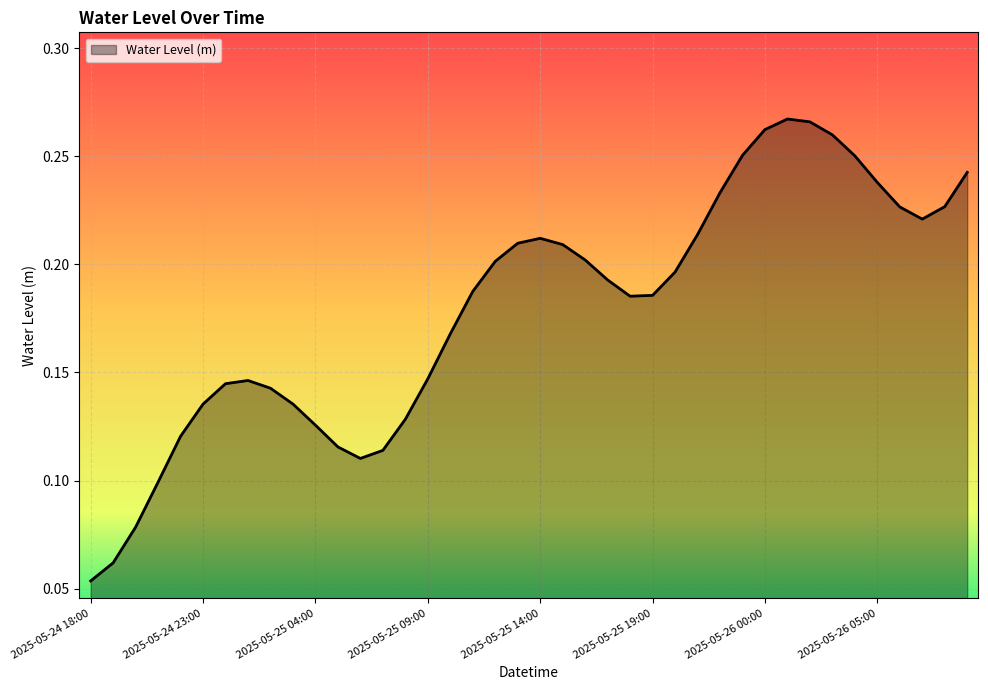

List the labels in order of value, largest first.

2025-05-26 01:00, 2025-05-26 02:00, 2025-05-26 00:00, 2025-05-26 03:00, 2025-05-25 23:00, 2025-05-26 04:00, 2025-05-26 09:00, 2025-05-26 05:00, 2025-05-25 22:00, 2025-05-26 08:00, 2025-05-26 06:00, 2025-05-26 07:00, 2025-05-25 21:00, 2025-05-25 14:00, 2025-05-25 13:00, 2025-05-25 15:00, 2025-05-25 16:00, 2025-05-25 12:00, 2025-05-25 20:00, 2025-05-25 17:00, 2025-05-25 11:00, 2025-05-25 19:00, 2025-05-25 18:00, 2025-05-25 10:00, 2025-05-25 09:00, 2025-05-25 01:00, 2025-05-25 00:00, 2025-05-25 02:00, 2025-05-25 03:00, 2025-05-24 23:00, 2025-05-25 08:00, 2025-05-25 04:00, 2025-05-24 22:00, 2025-05-25 05:00, 2025-05-25 07:00, 2025-05-25 06:00, 2025-05-24 21:00, 2025-05-24 20:00, 2025-05-24 19:00, 2025-05-24 18:00